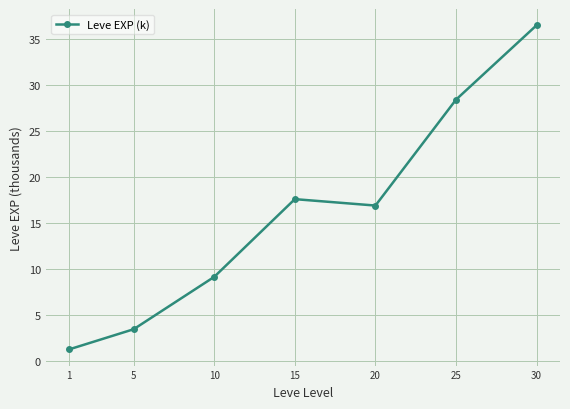

How many data points are above 16?

4